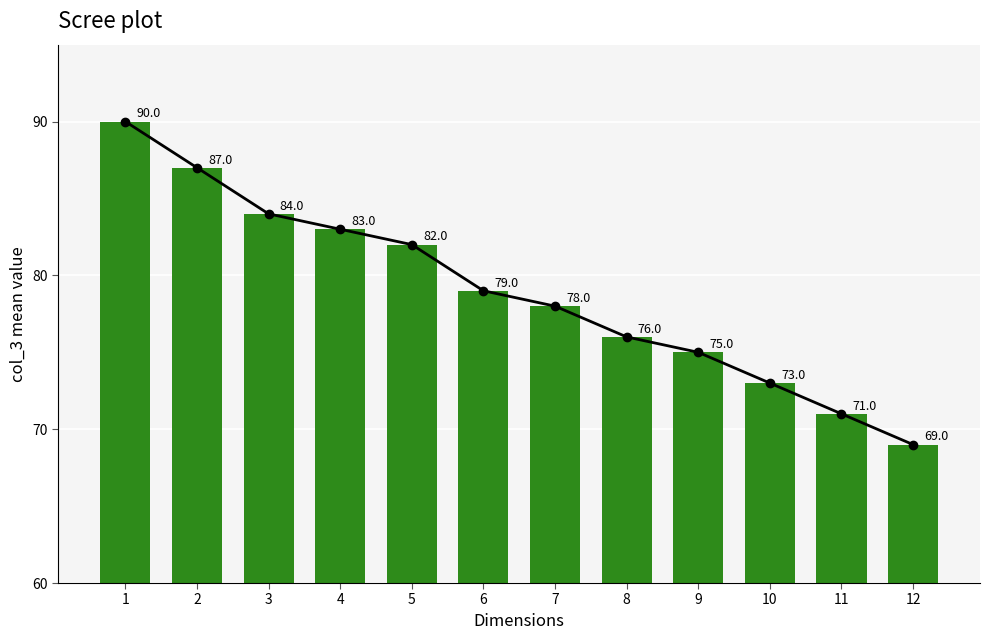

Between 3 and 9, which is larger?

3